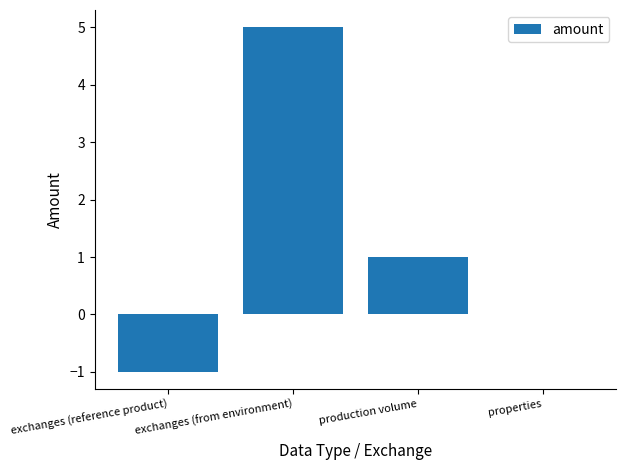

What is the change in value from exchanges (reference product) to production volume?

+2